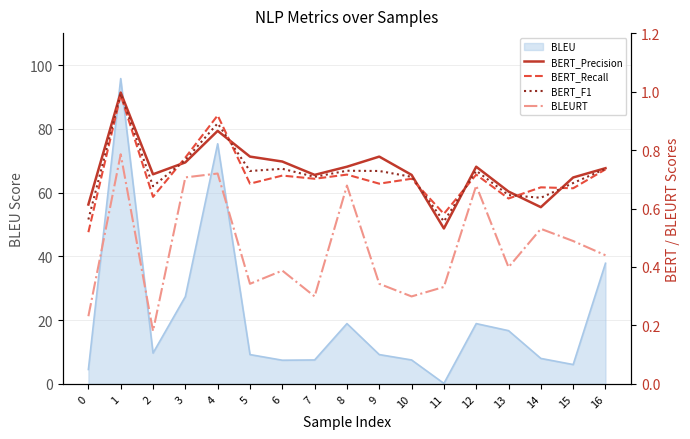

What is the sum of the BERT_Recall values at 15 and 2?

1.3